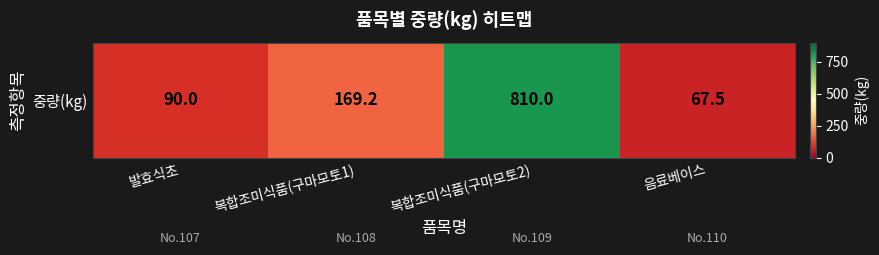

What is the smallest value displayed?

67.5